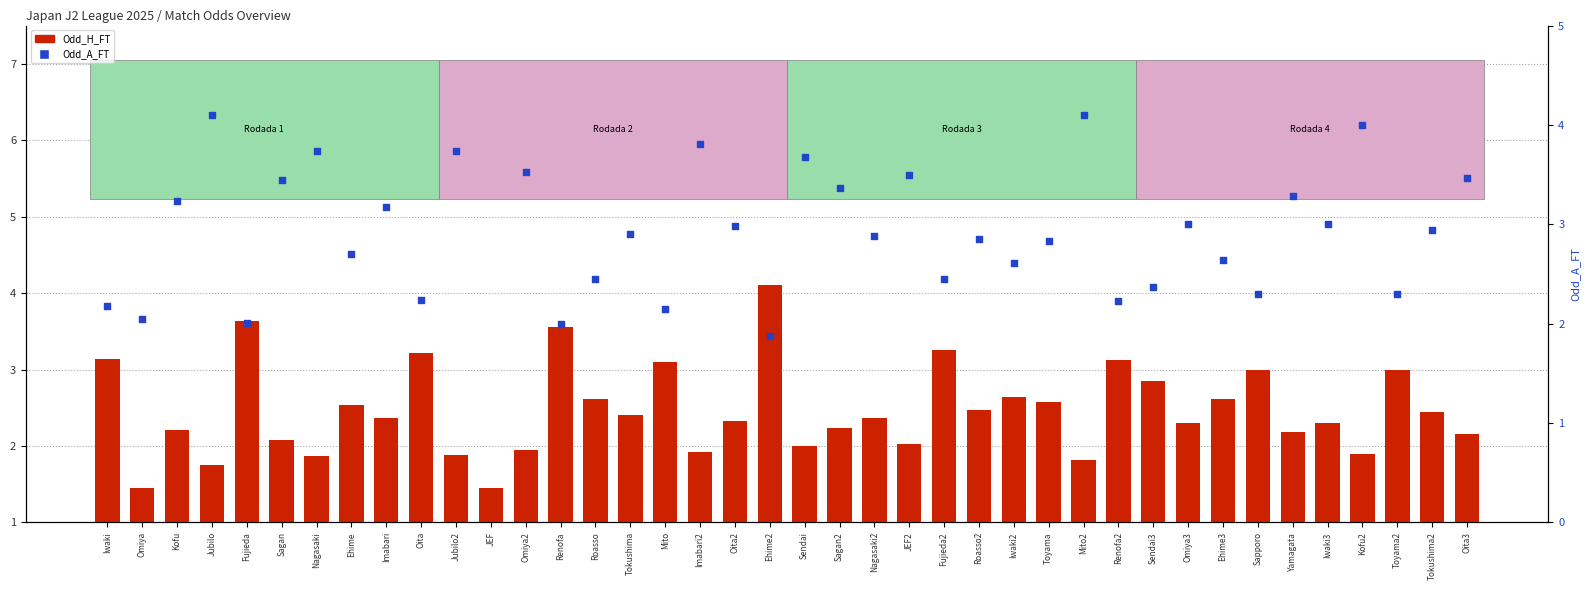

What are all the series names shown in the legend?

Odd_H_FT, Odd_A_FT